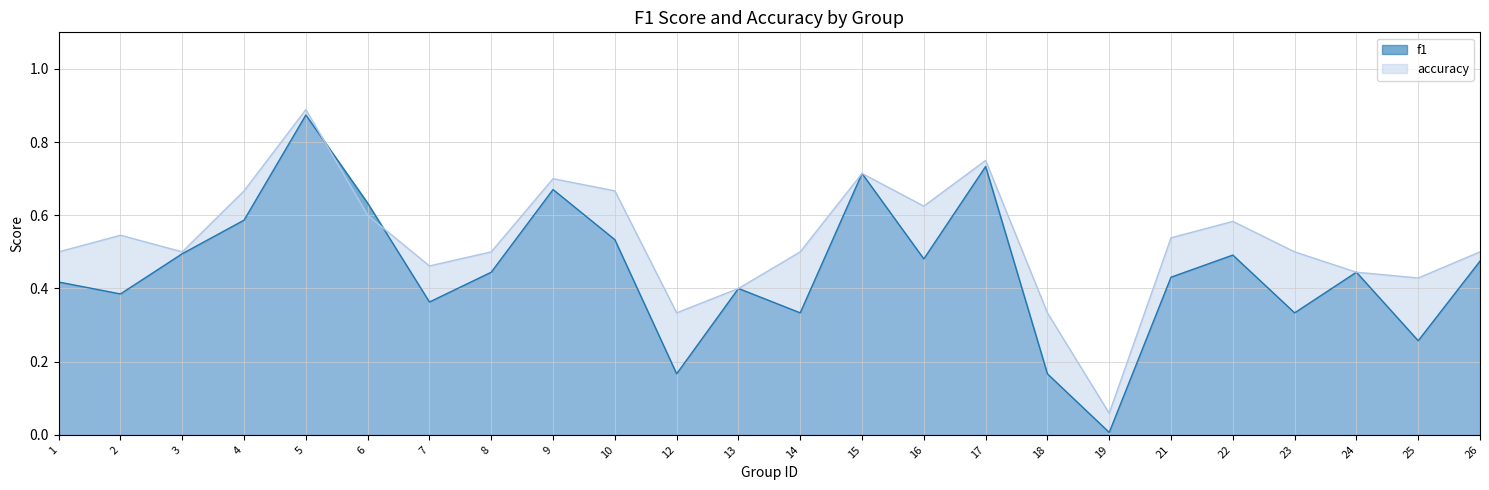

How many lines are shown in the chart?

2